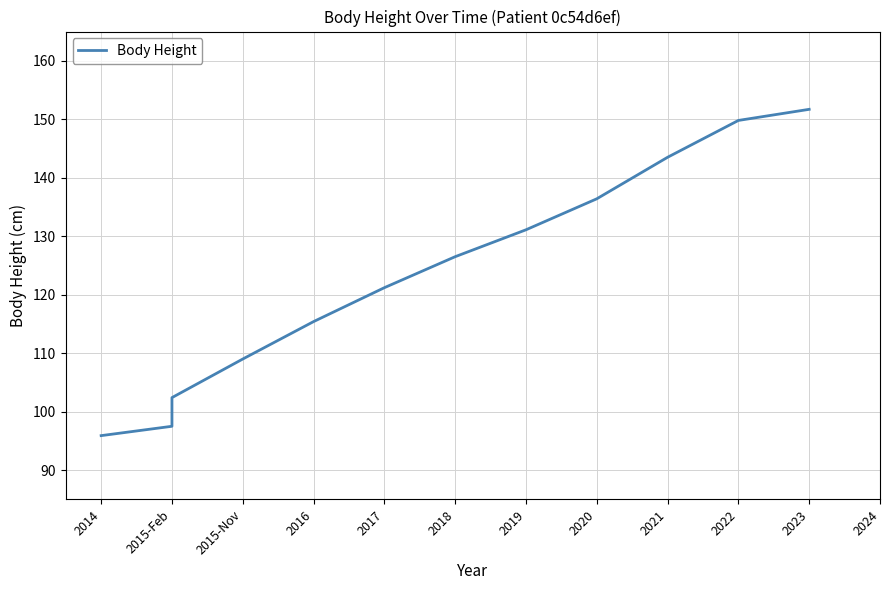

True or false: the data has more than 1 interior local peaks.

False